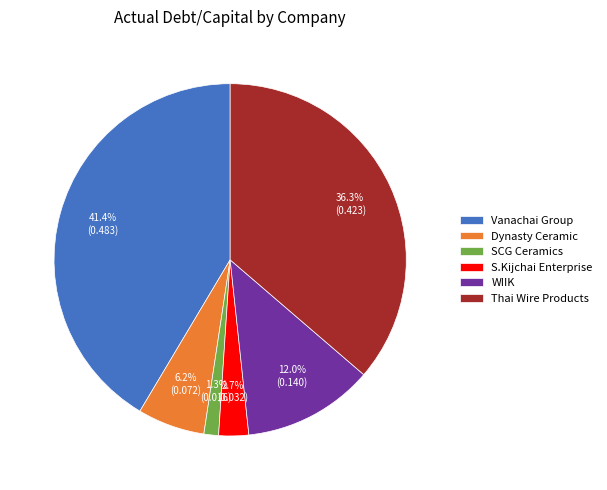

Rank the categories by value from lowest to highest.

SCG Ceramics, S.Kijchai Enterprise, Dynasty Ceramic, WIIK, Thai Wire Products, Vanachai Group